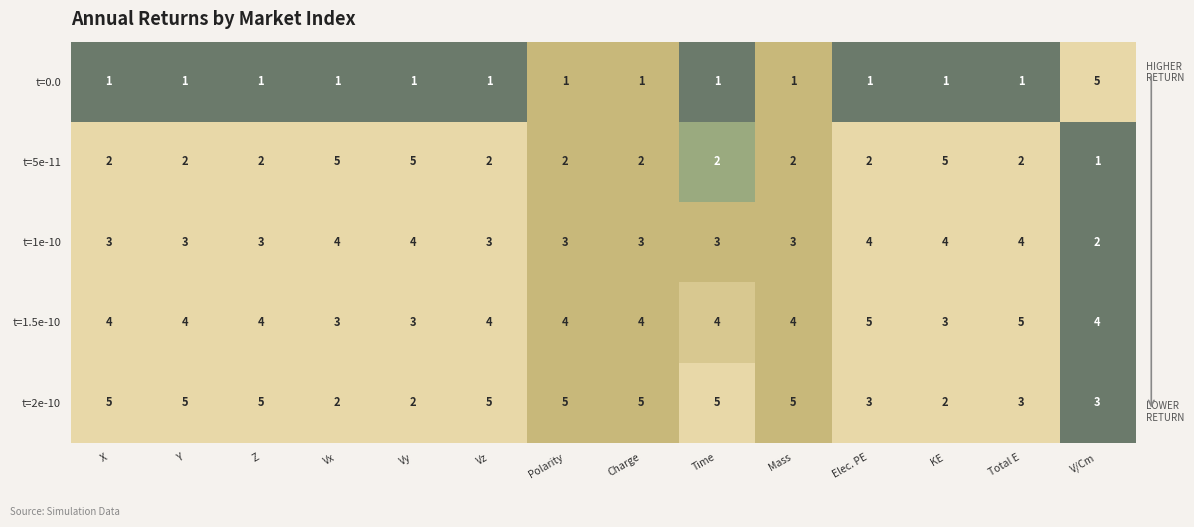

At how many categories does at least one series exceed 3?

14